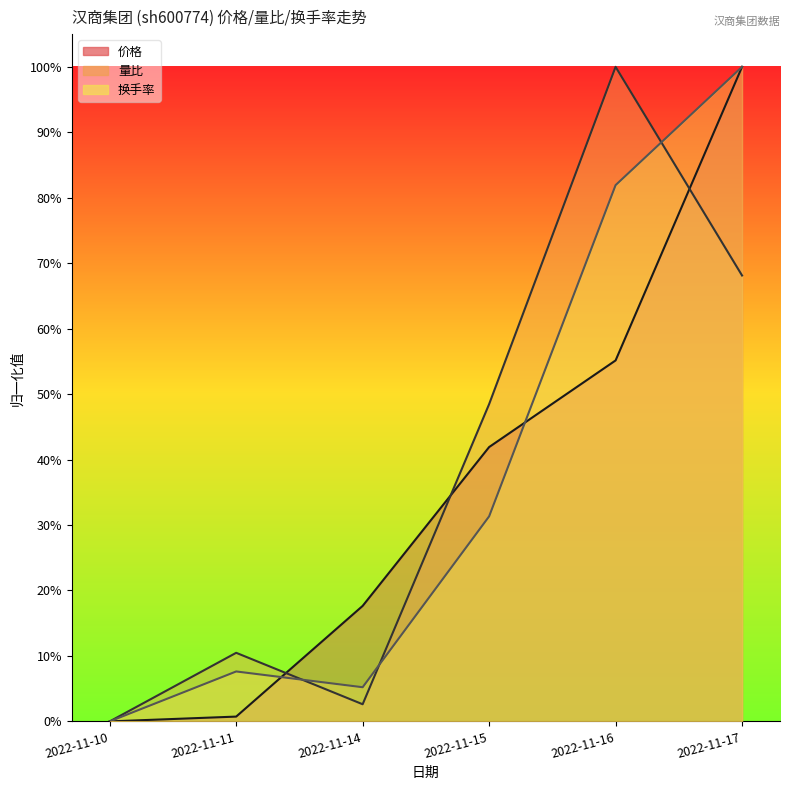

At which category is the sum across all series the highest?

2022-11-17